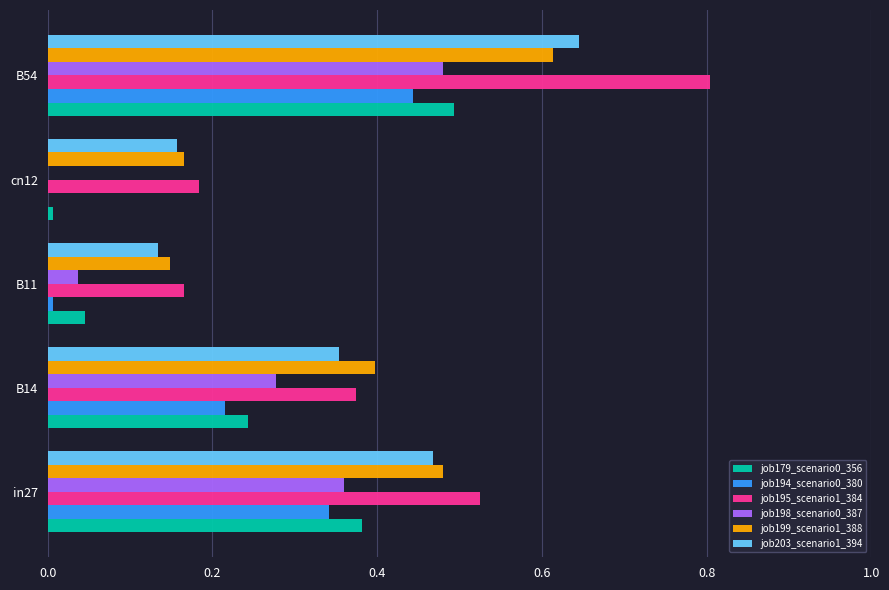

What is the total value across all series at in27?

2.6